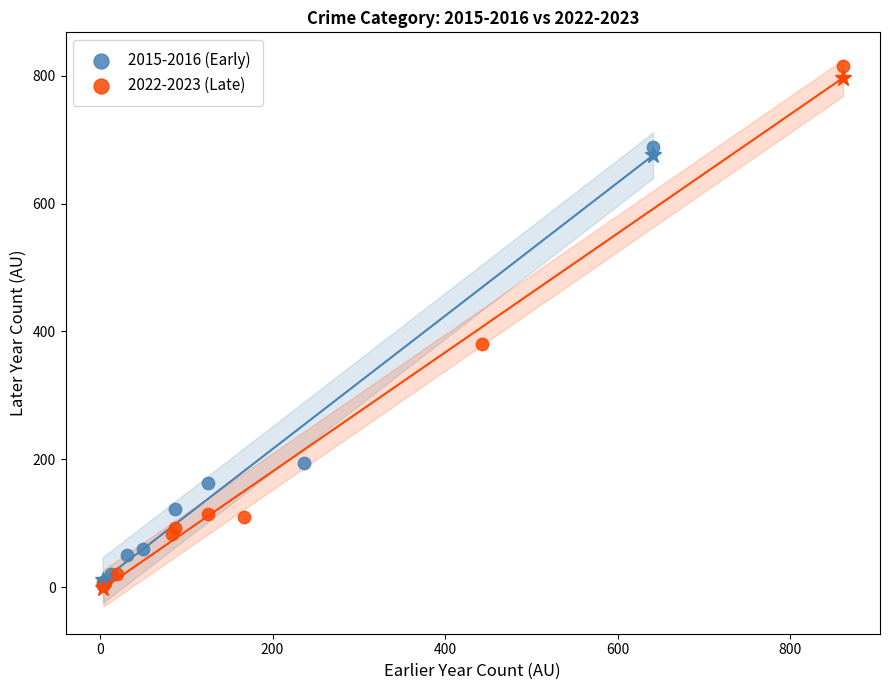

Which series has the widest spread of Y values?

2022-2023 (Late)